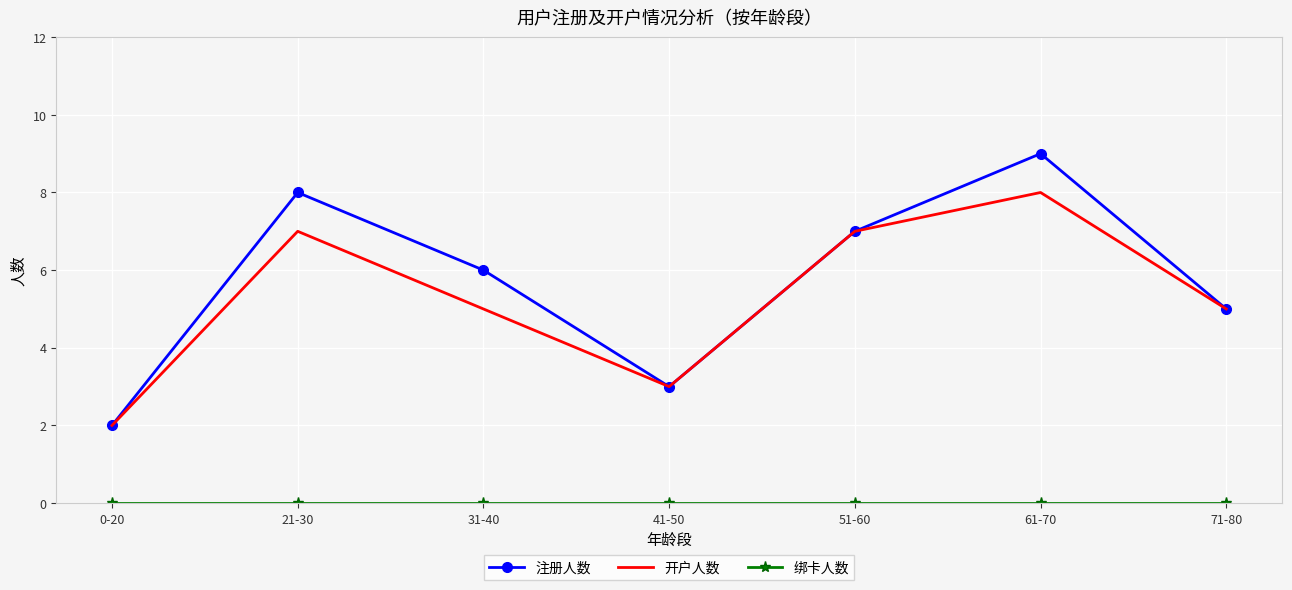

What is the average value of the 开户人数 series?

5